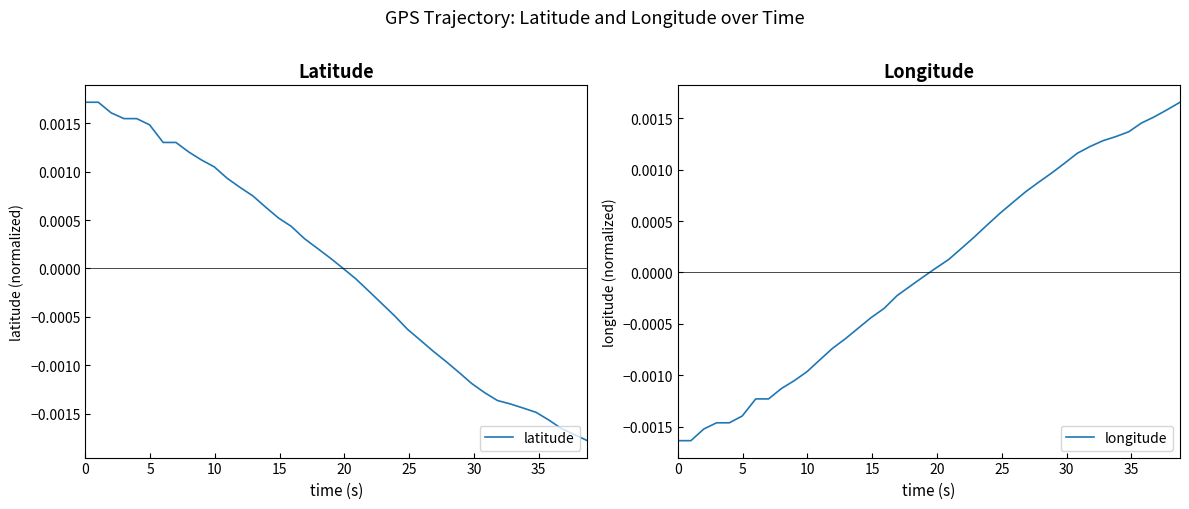

The longitude series shows 0.0 at 22. True or false?

False